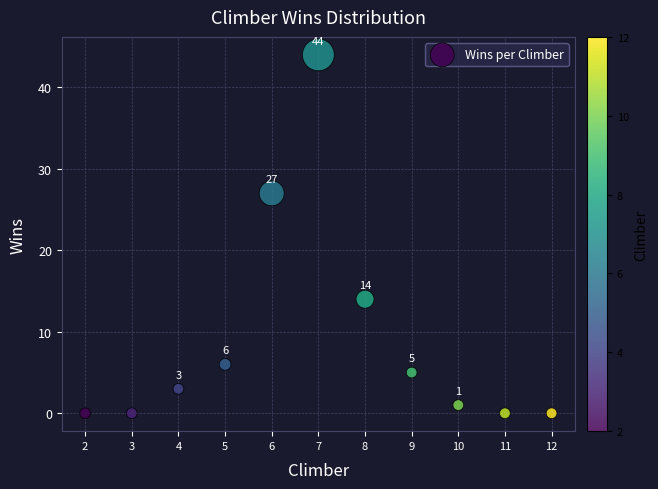

What Y value in the scatter plot is closest to 22?

27